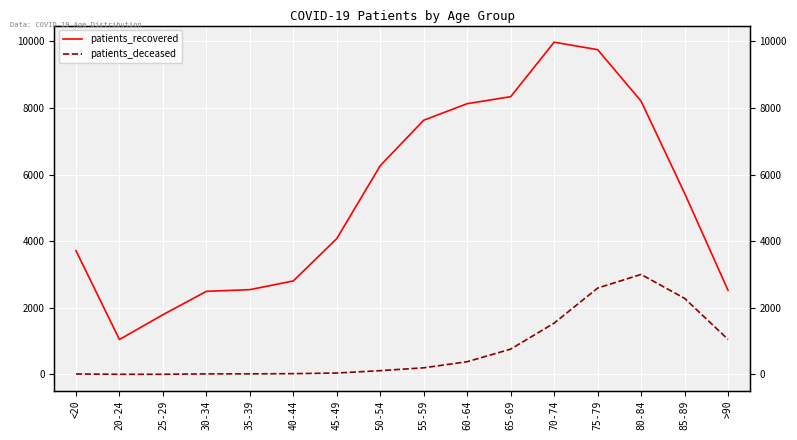

List the labels in order of patients_deceased value, largest first.

80-84, 75-79, 85-89, 70-74, >90, 65-69, 60-64, 55-59, 50-54, 45-49, 40-44, 35-39, 30-34, <20, 20-24, 25-29